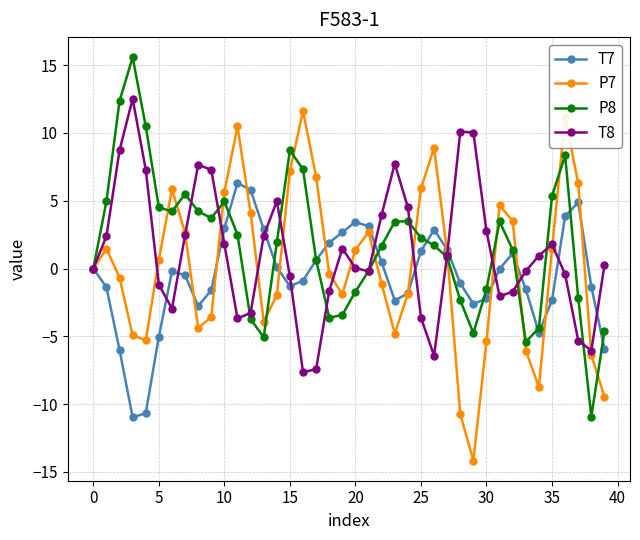

What is the minimum value for T8?

-7.6